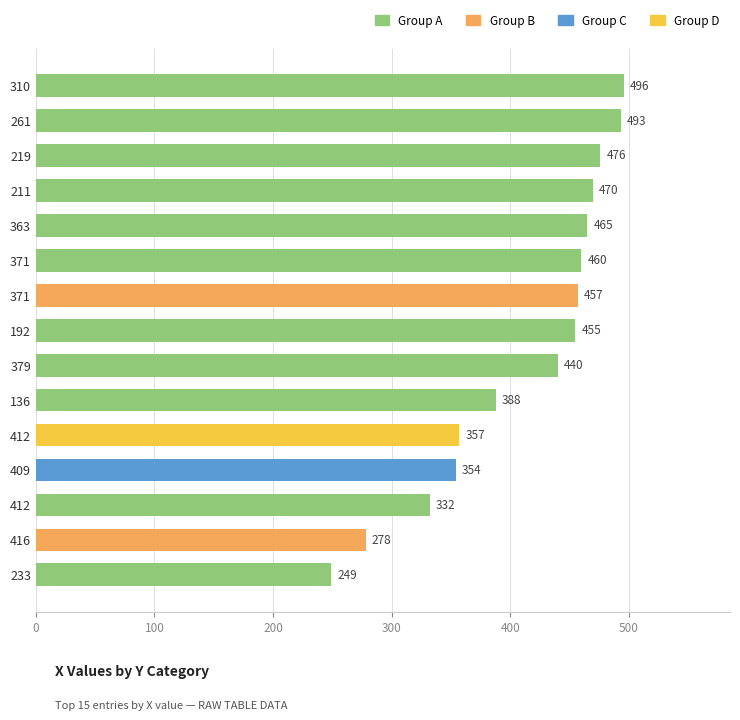

What is the minimum value shown in the chart?

249